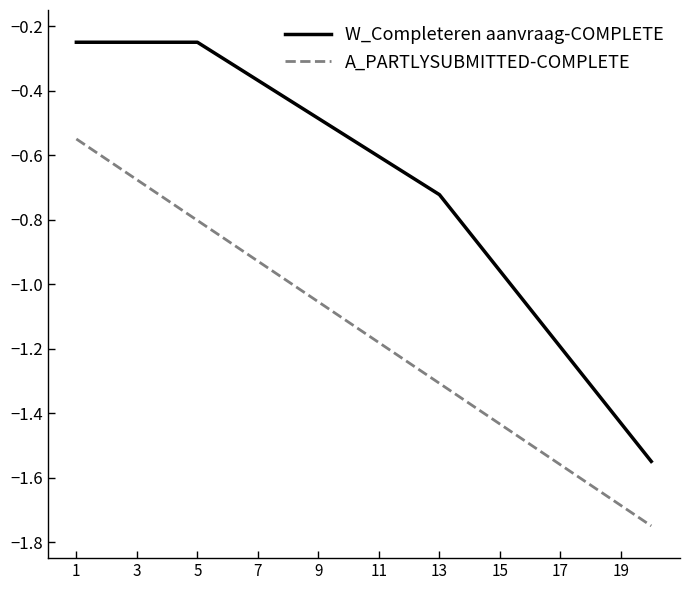

Which series has the largest total across all categories?

W_Completeren aanvraag-COMPLETE